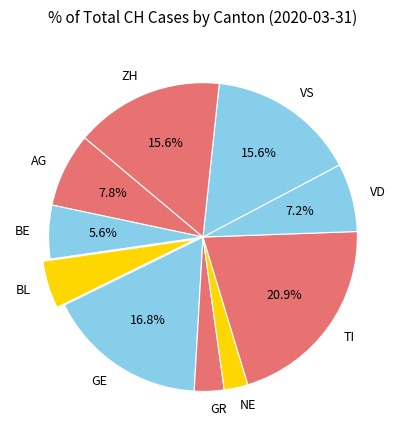

Is there a majority slice in this chart?

No